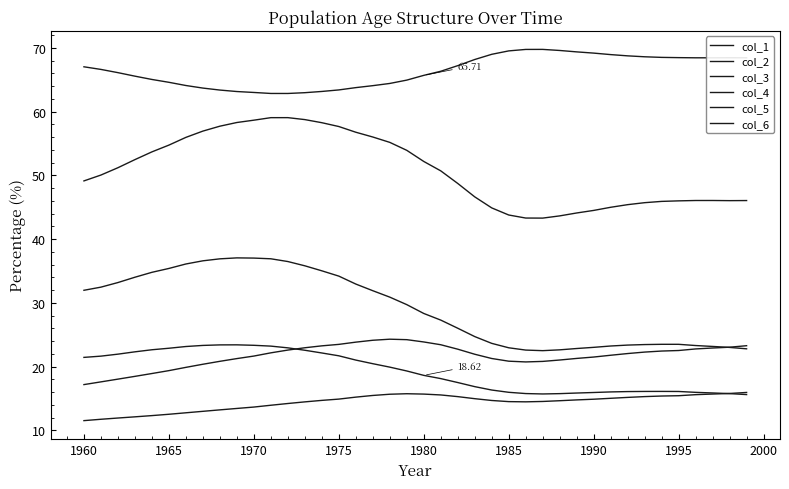

Which series has the largest total across all categories?

col_2